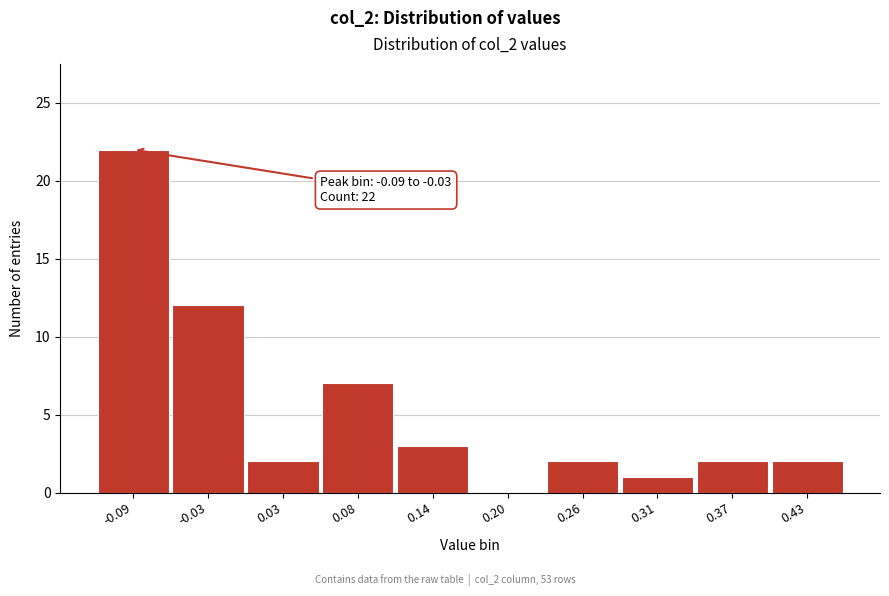

Reading left to right, what are all the values shown in this chart?

-0.09=22	-0.03=12	0.03=2	0.08=7	0.14=3	0.20=0	0.26=2	0.31=1	0.37=2	0.43=2